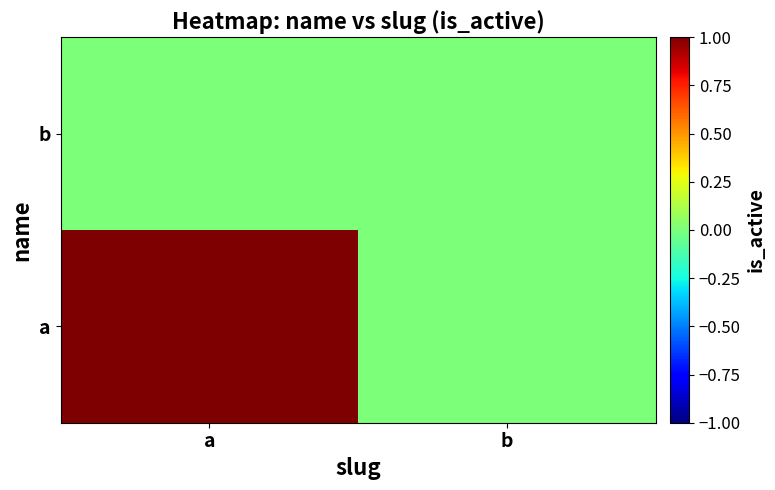

Reading left to right, extract all data points from this chart.

a: a=1	b=0
b: a=0	b=0